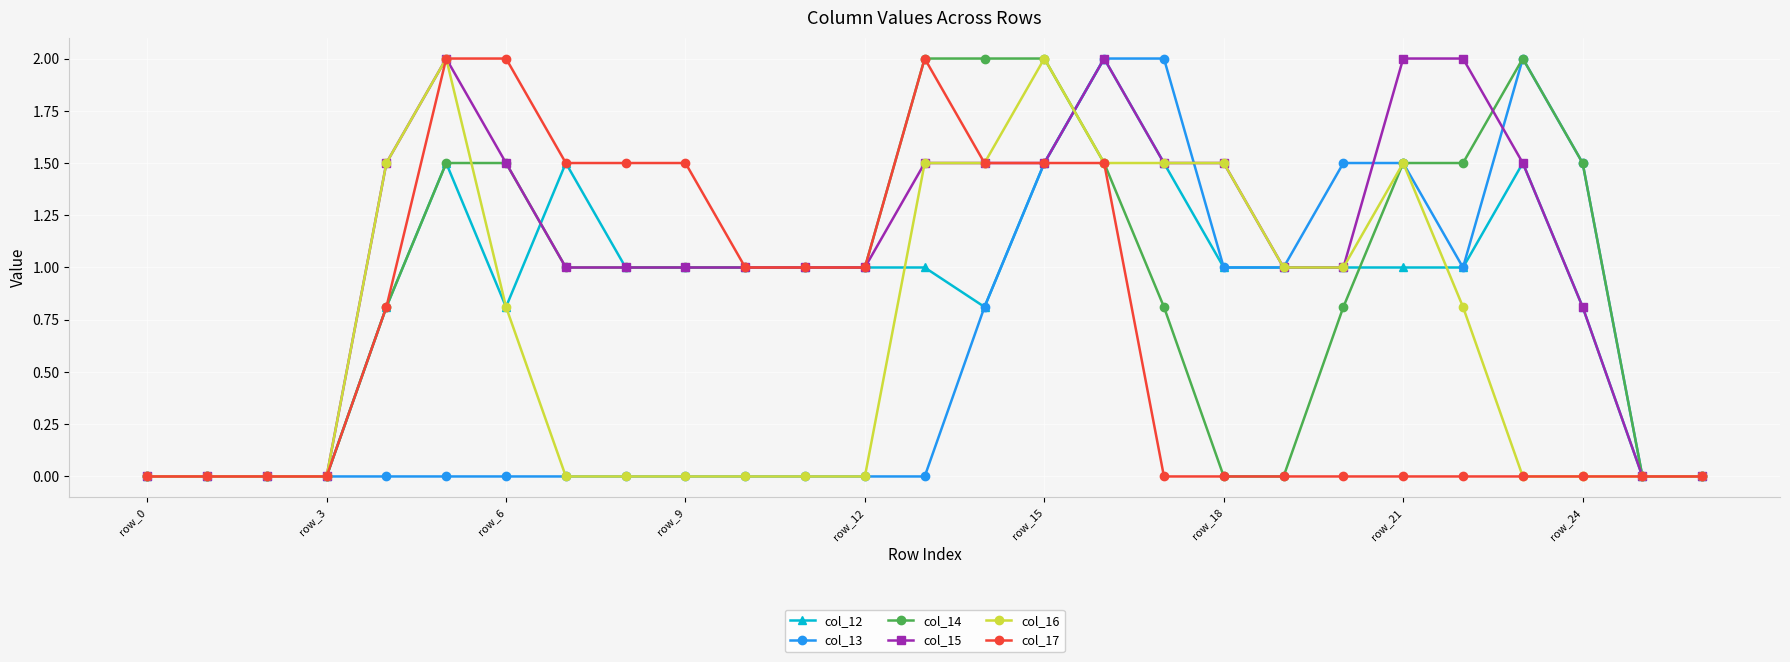

What is the maximum value shown in the chart?

2.0